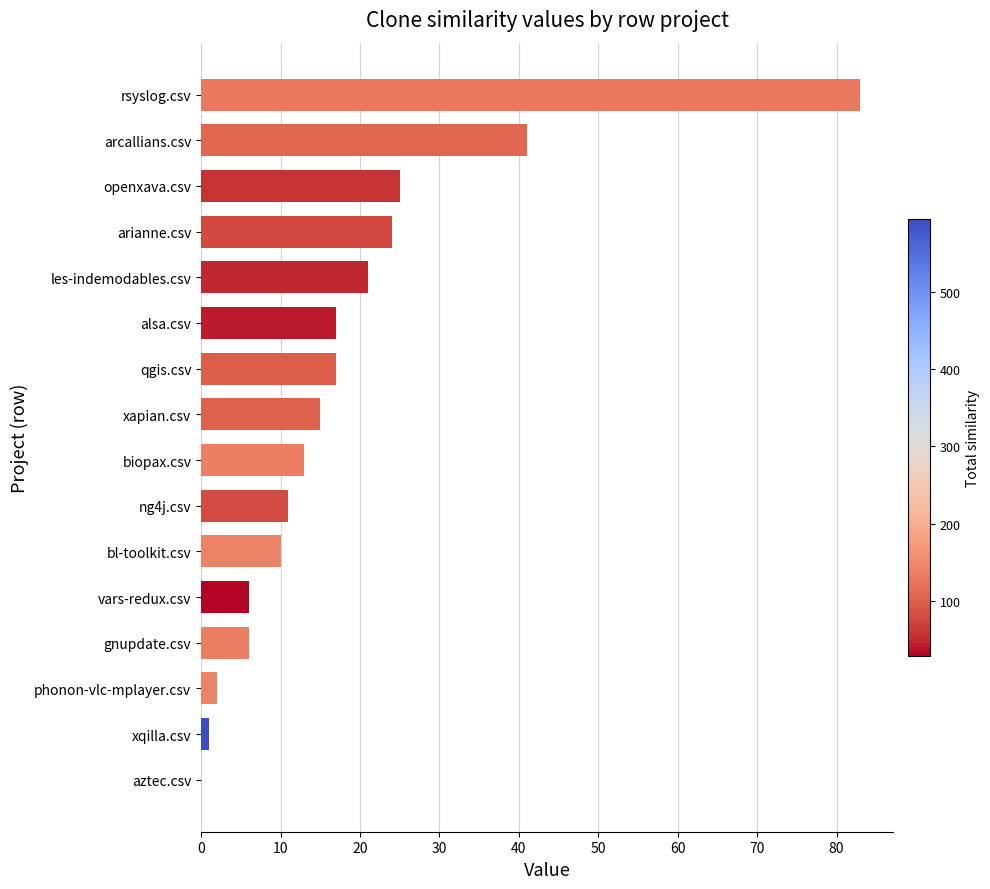

What is the average value?

18